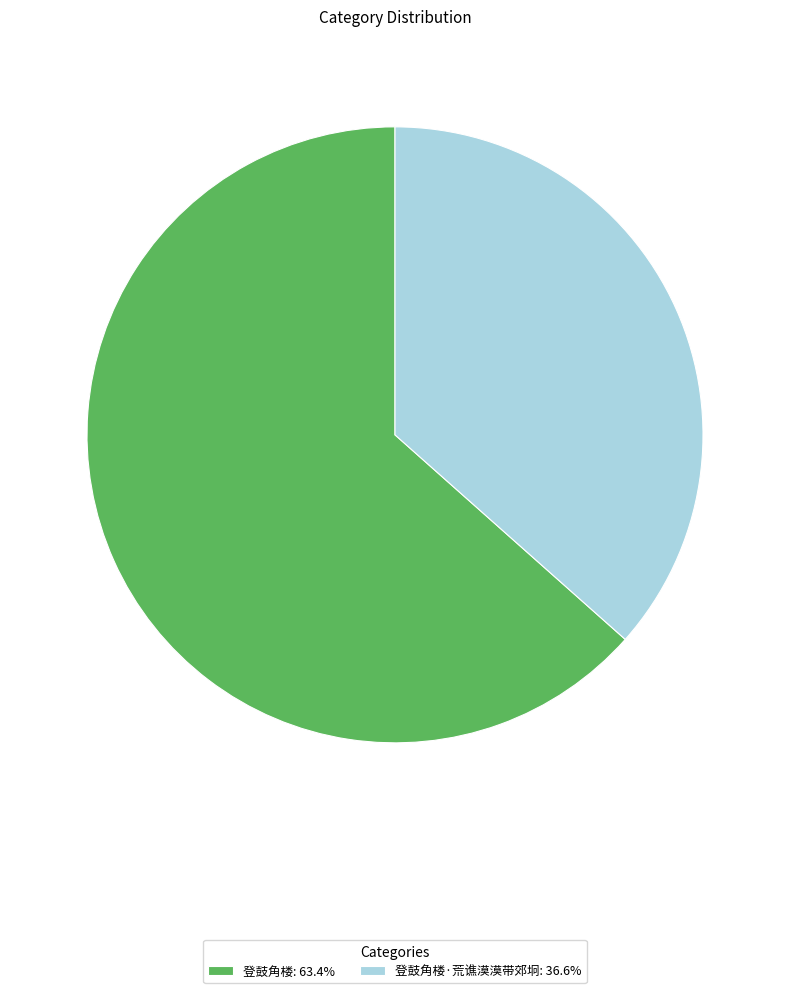

Does 登鼓角楼: 63.4% represent more than half of the total?

Yes